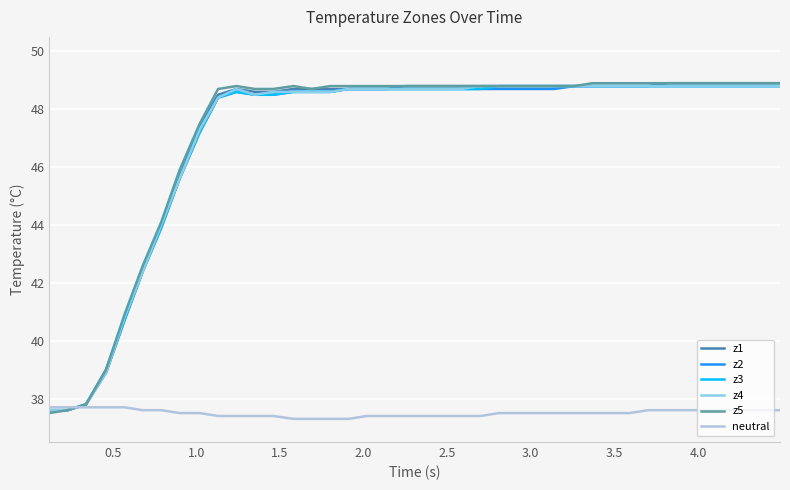

What is the smallest value displayed?

37.3